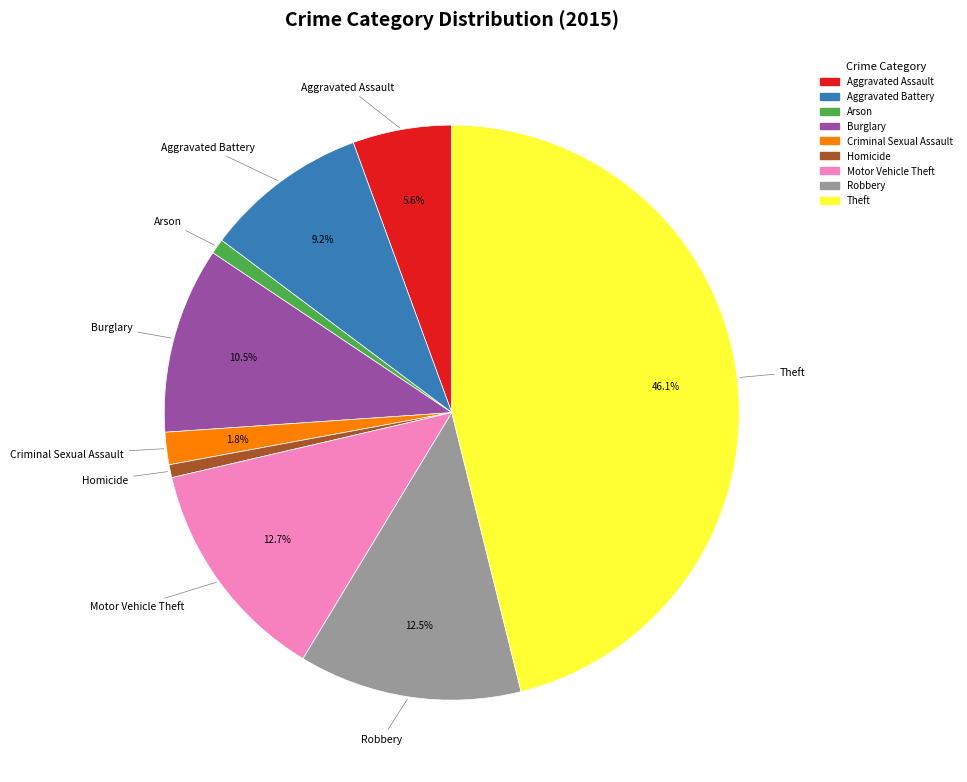

To the nearest percent, what is the average slice percentage?

11%